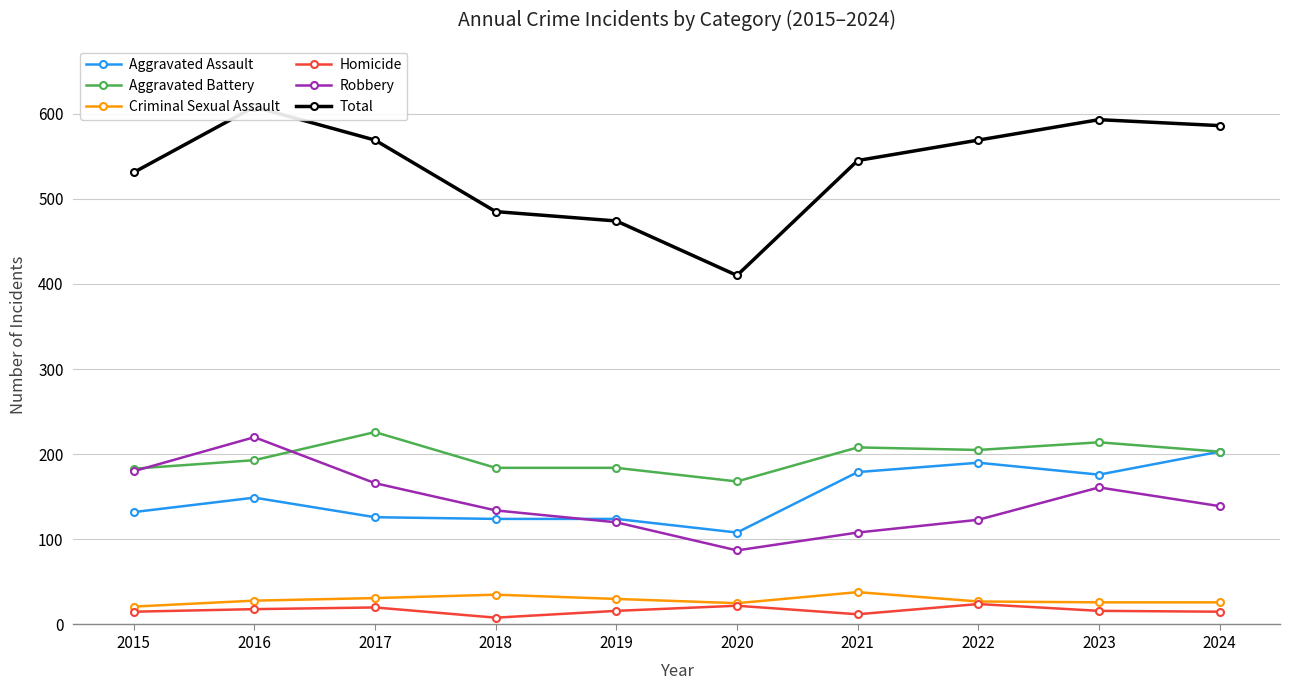

At which category does Homicide reach its first local peak?

2017